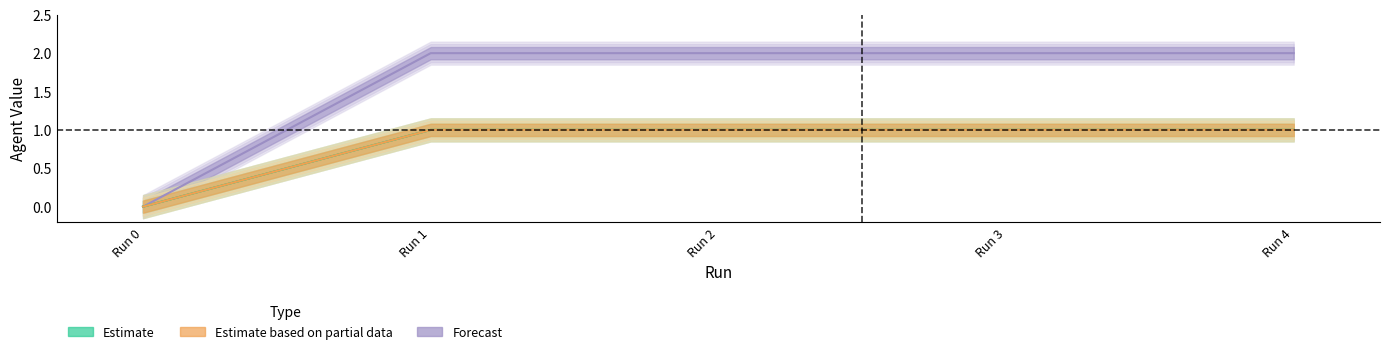

How many values in agent-2 are above zero?

4